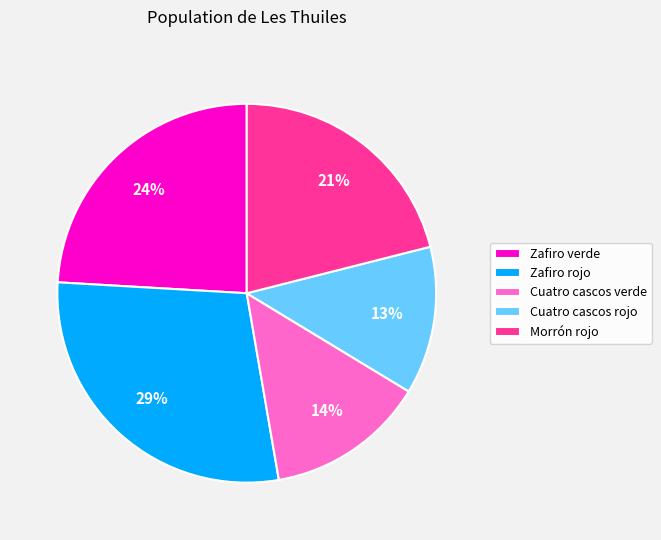

Which category has the smallest portion of the pie?

Cuatro cascos rojo